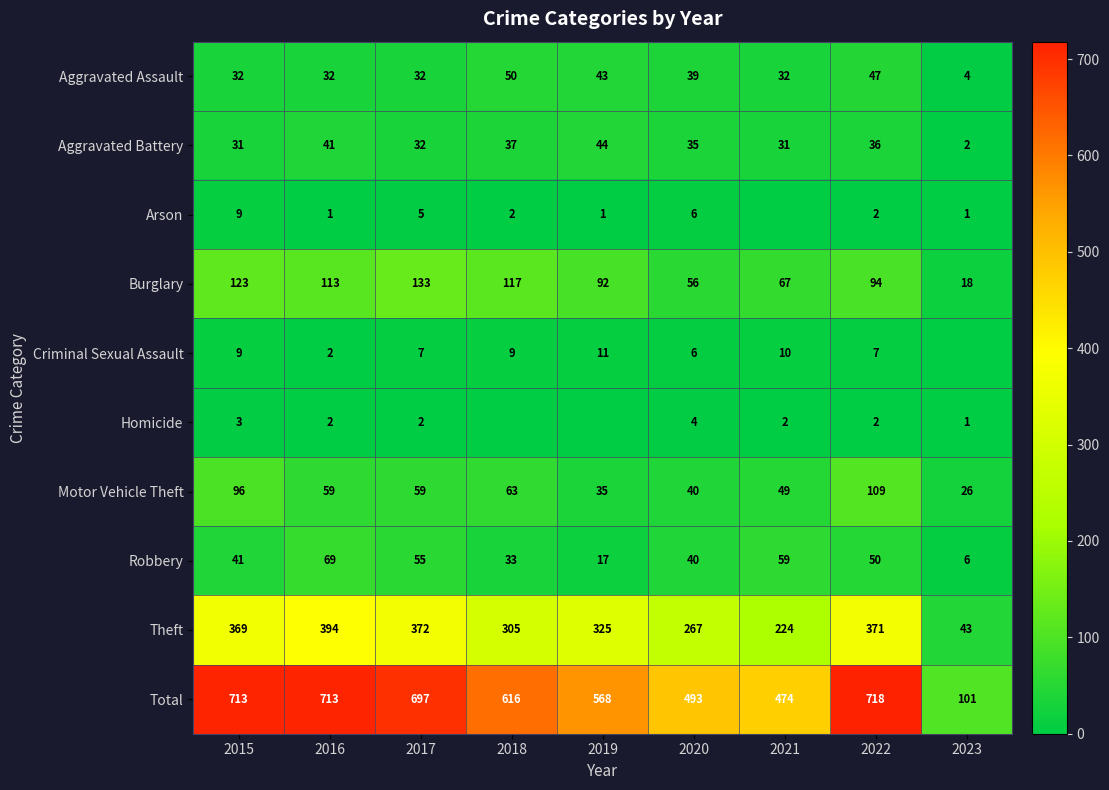

What is the difference between the Aggravated Battery values at 2018 and 2022?

1